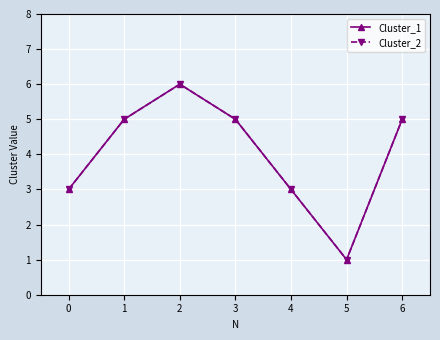

Between 4 and 5, which series saw the biggest shift?

Cluster_1